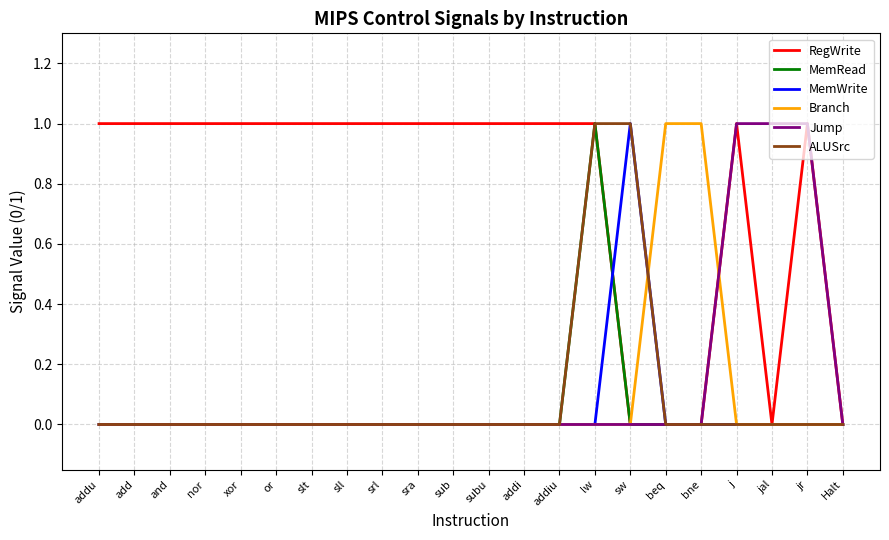

Count the RegWrite values in the range 1 to 2.

17